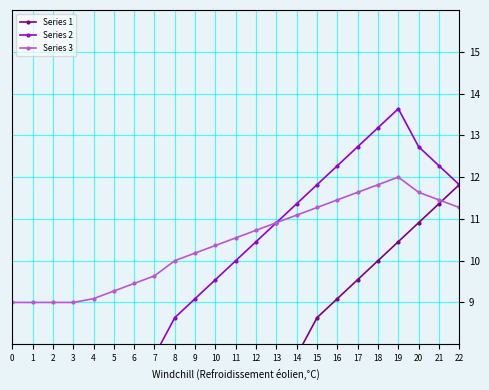

True or false: Series 1 and Series 2 intersect in this chart.

False